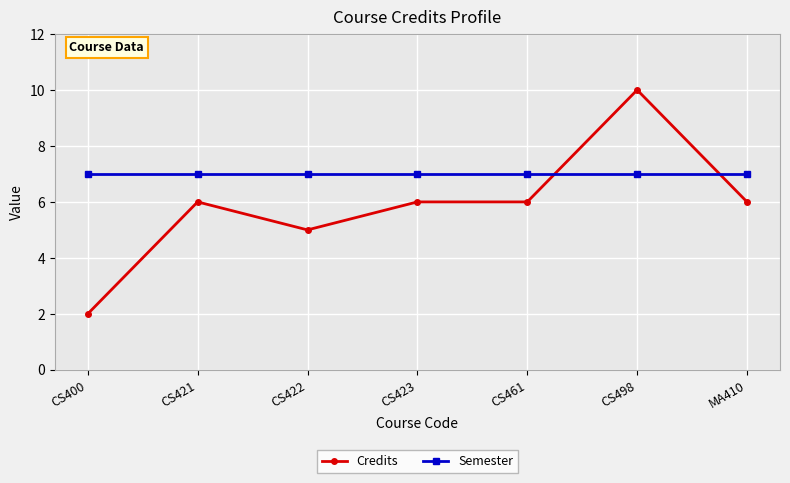

What is the difference between the maximum and second lowest values in the Credits series?

5